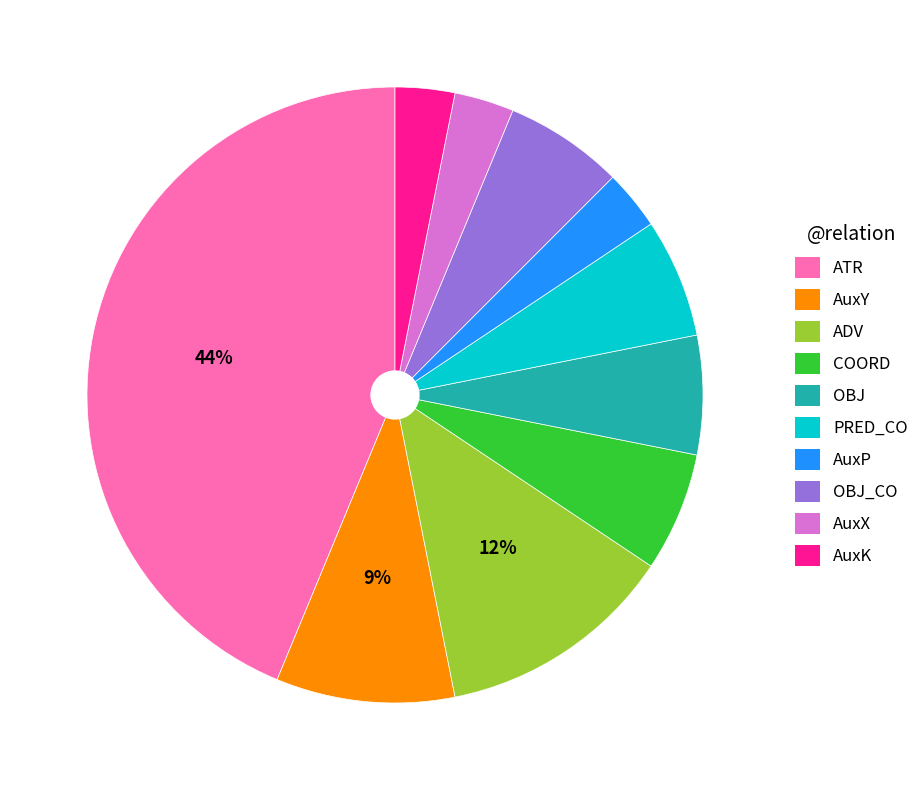

How many segments does this pie chart have?

10